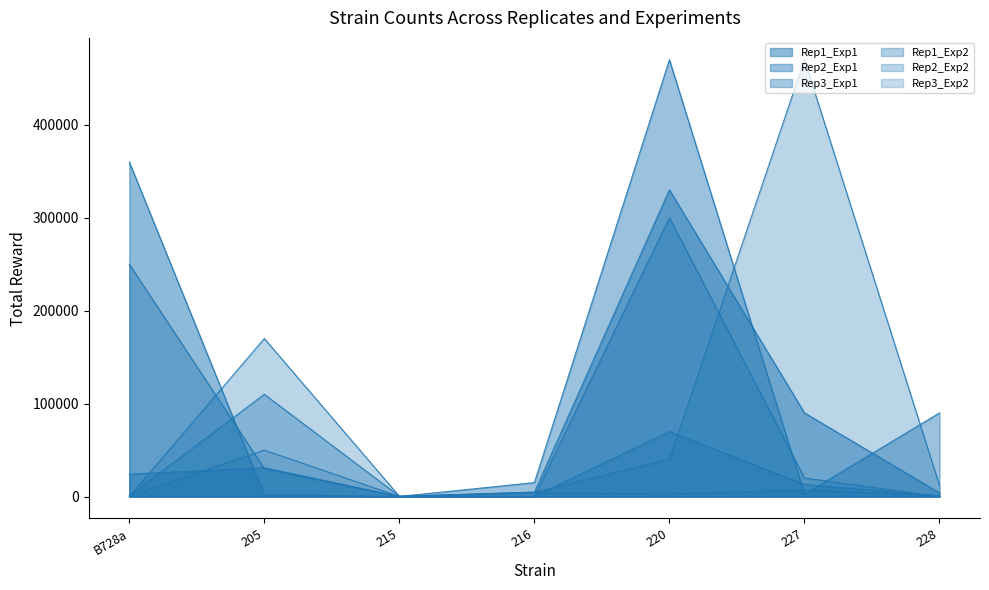

The value of Rep2_Exp2 at 205 is 170000. True or false?

True